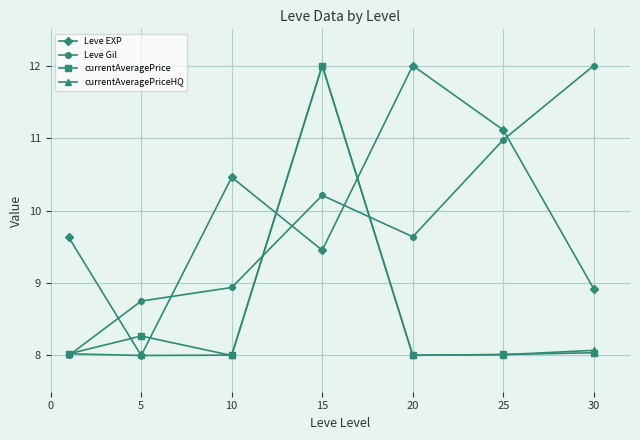

What is the value of the currentAveragePrice point at the 4th from the left?

12.0